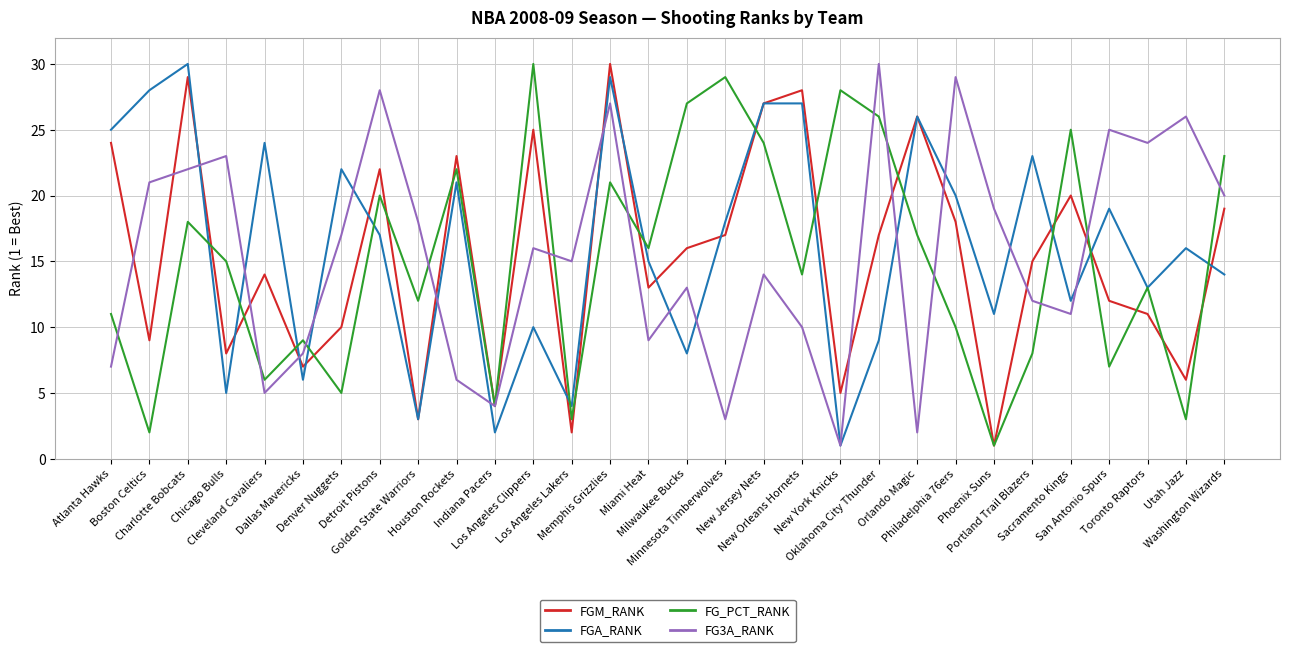

What is the maximum value for FGA_RANK?

30